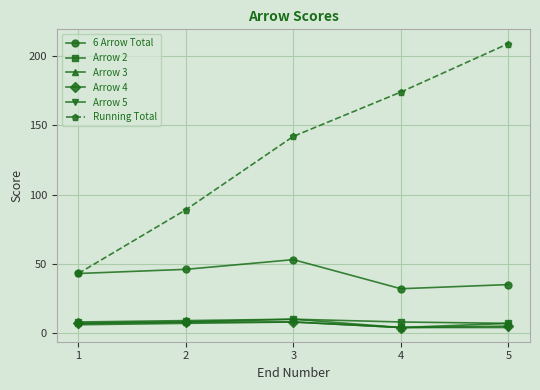

True or false: Arrow 5 has a value of 4 at 5.

True